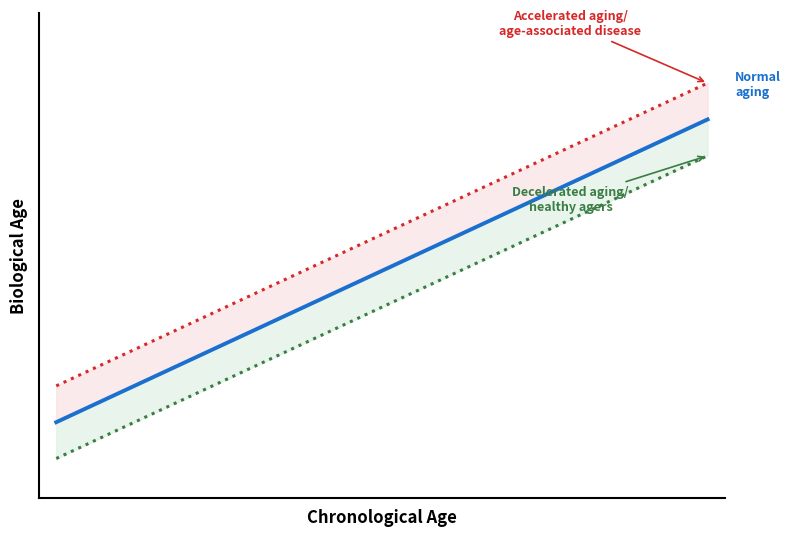

Rank the series by their average value, from lowest to highest.

Decelerated aging /
healthy agers, Normal aging, Accelerated aging /
age-associated disease